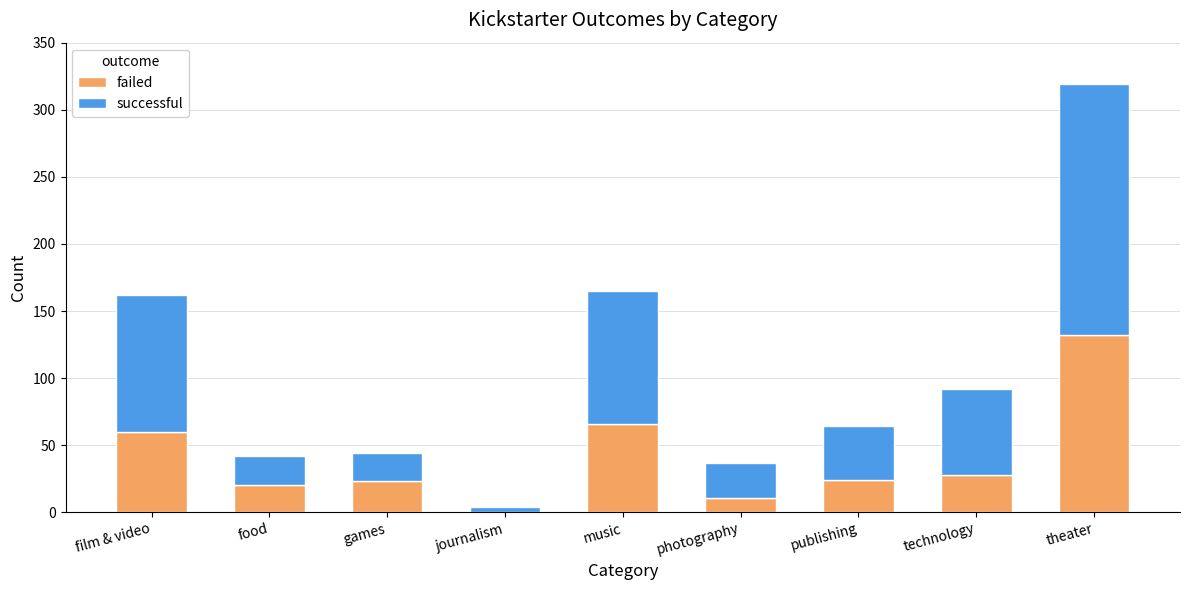

What is the highest value of the failed series?

132